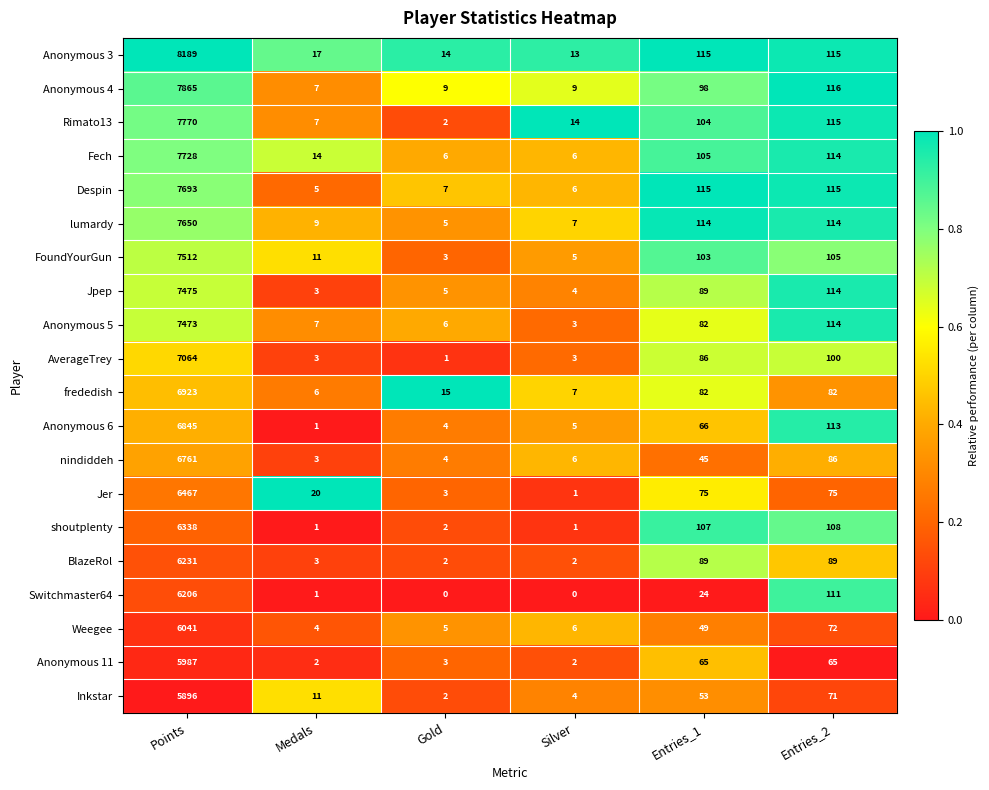

Rank the series by their maximum value, from highest to lowest.

Anonymous 3, Anonymous 4, Rimato13, Fech, Despin, lumardy, FoundYourGun, Jpep, Anonymous 5, AverageTrey, frededish, Anonymous 6, nindiddeh, Jer, shoutplenty, BlazeRol, Switchmaster64, Weegee, Anonymous 11, Inkstar